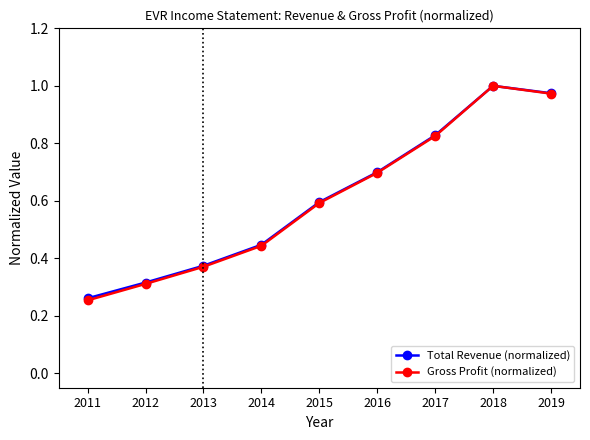

At which label does Total Revenue (normalized) reach its minimum?

2011